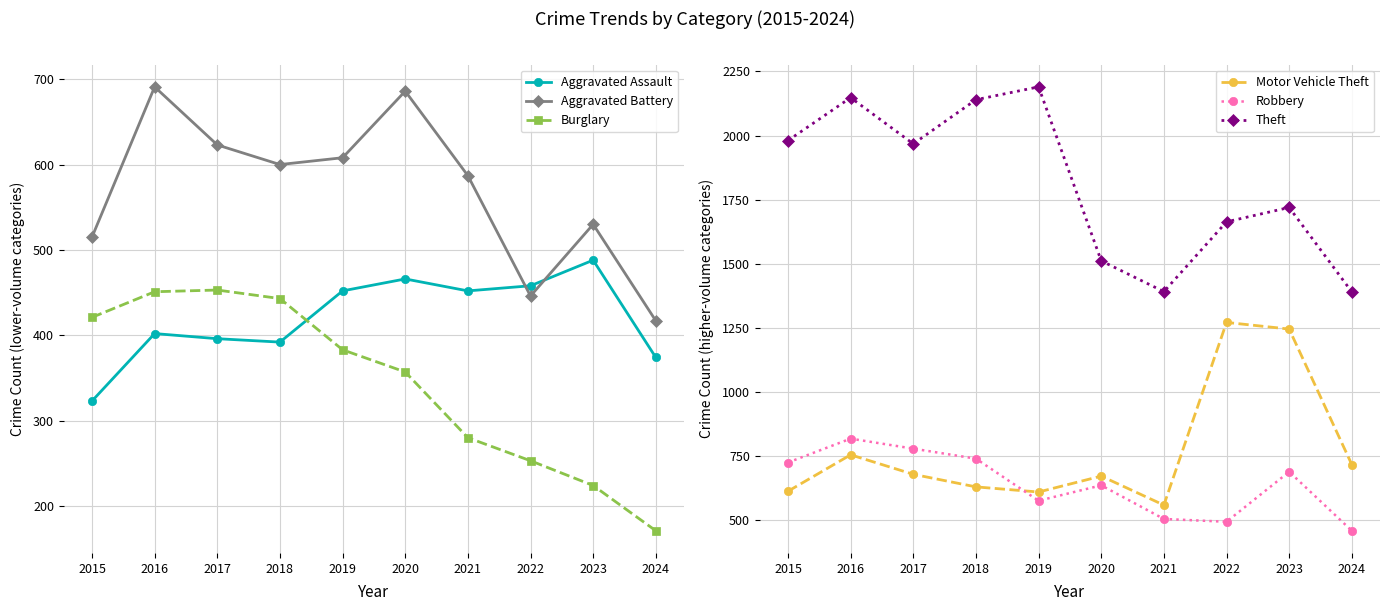

True or false: Aggravated Battery and Aggravated Assault intersect in this chart.

True